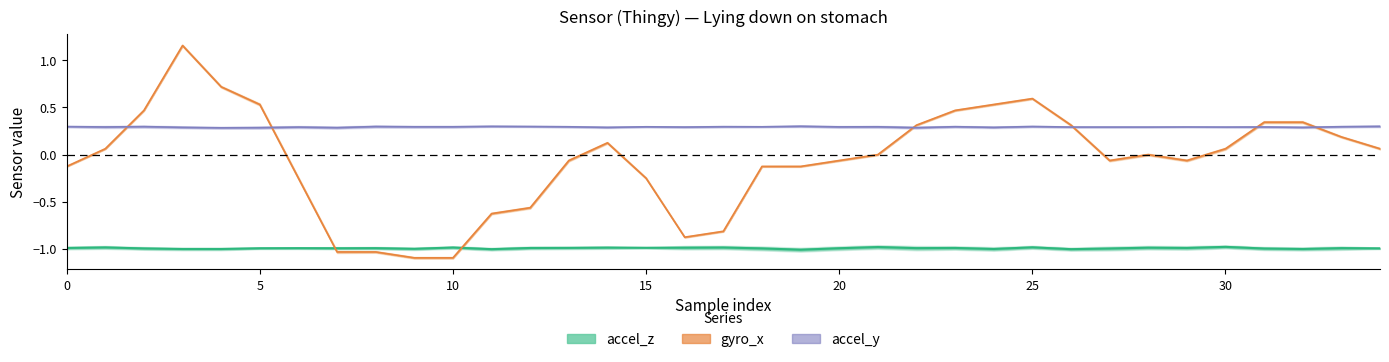

Does the chart have visible grid lines?

No